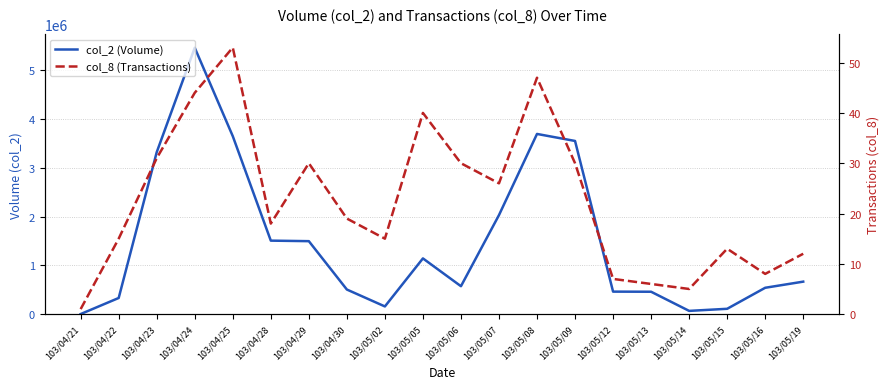

How many lines are shown in the chart?

2